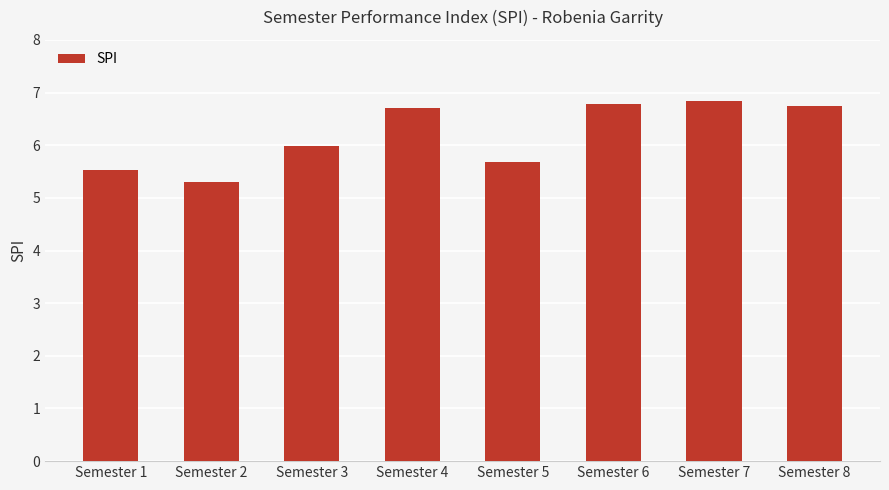

True or false: the data shows 5.7 at Semester 5.

True